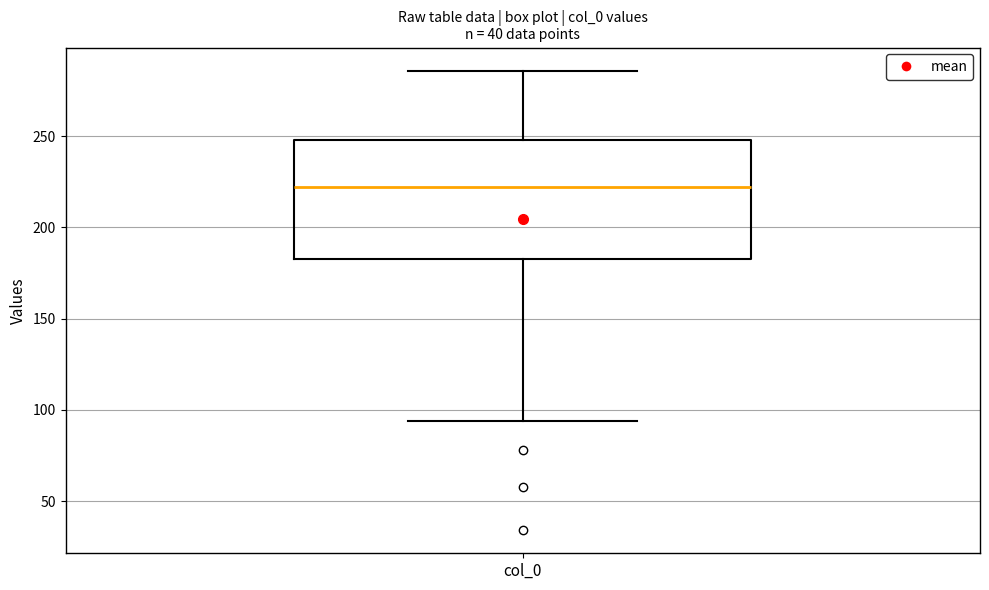

Transcribe this box plot: give where the median line is, the range the box spans, and where the two whiskers end, as read against the y-axis. The values are not printed on the chart, so give them approximately, as read against the axis.

median 220, box 185 to 250, whiskers 95 to 285